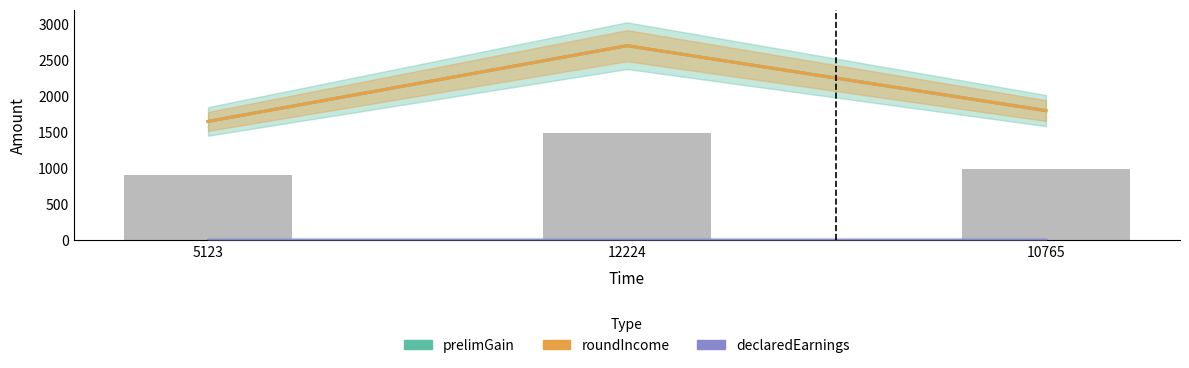

What is the label of the 1st bar from the left?

5123